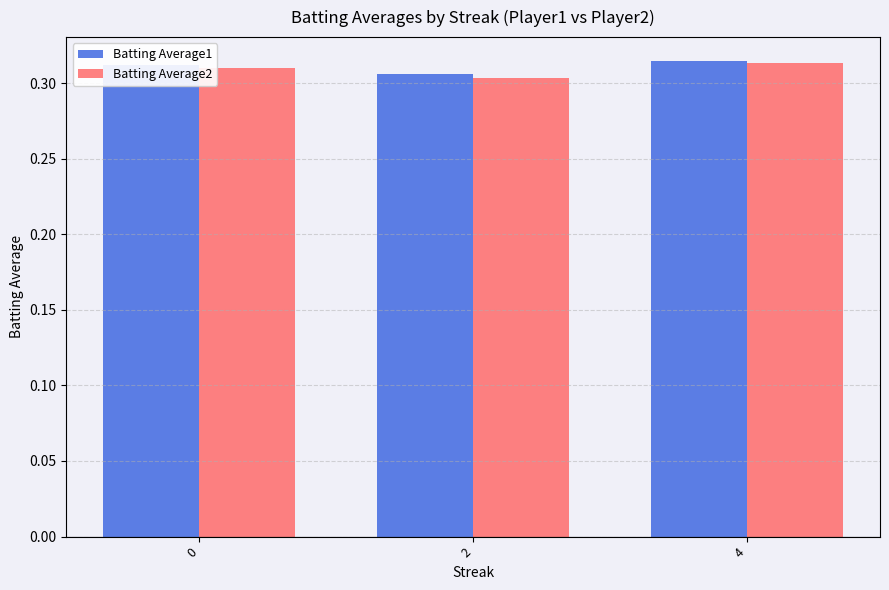

How many series are shown in this chart?

2